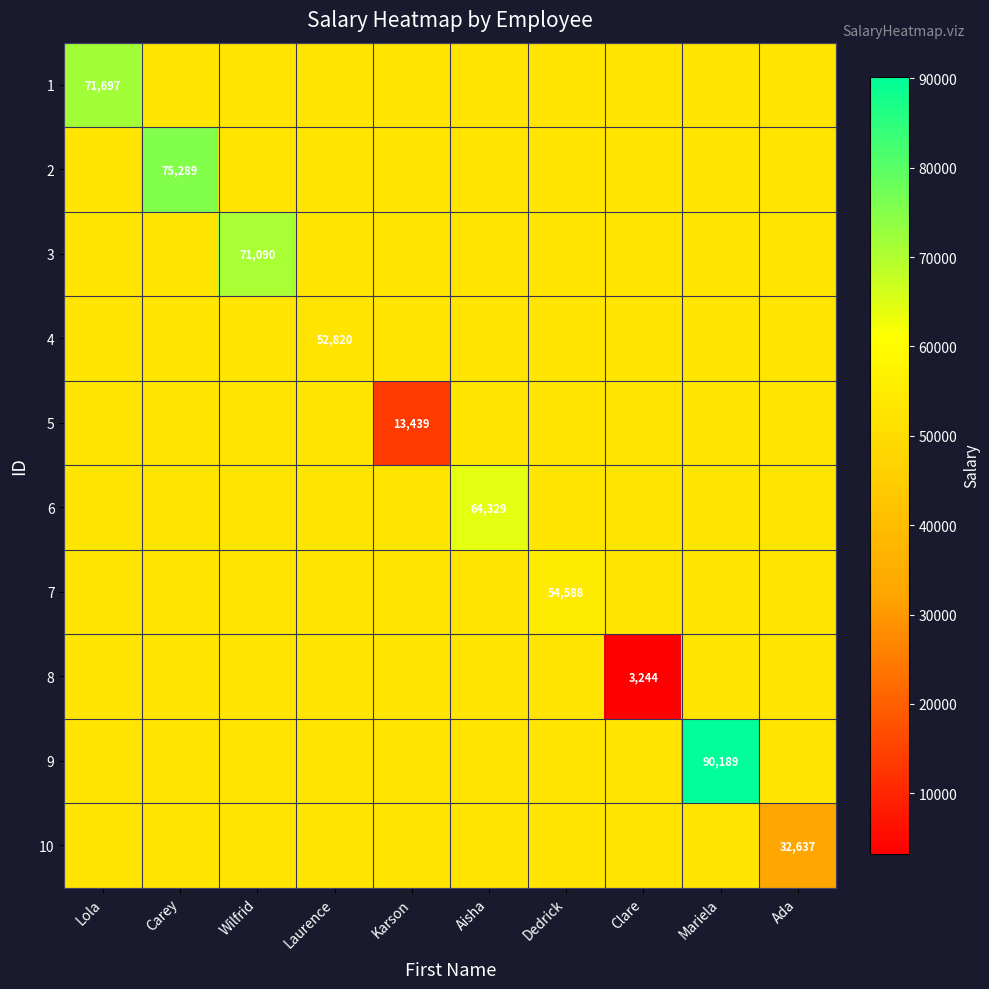

The value of 1 at Lola is 71697.0. True or false?

True